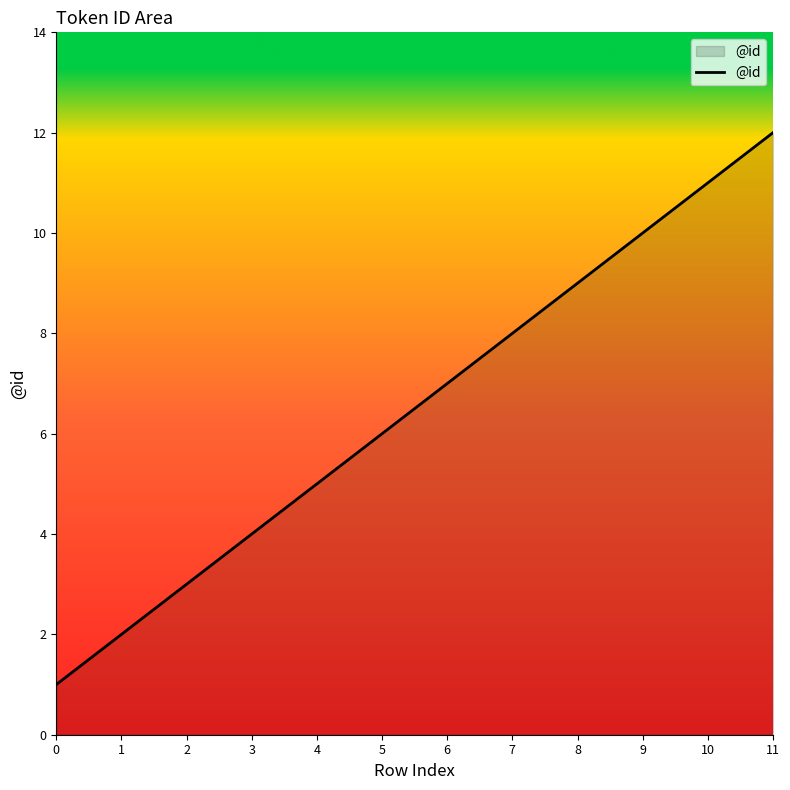

What is the ratio of the value at 7 to the value at 4?

1.6